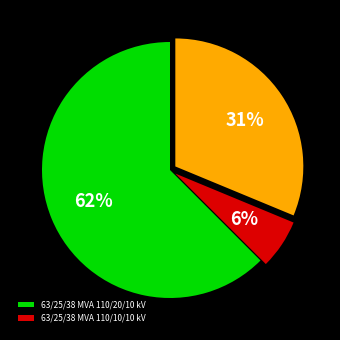

Is there a majority slice in this chart?

Yes